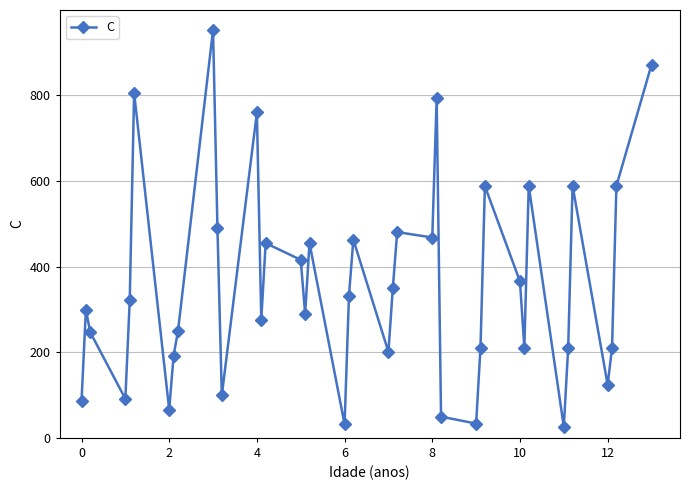

What is the minimum value shown in the chart?

25.8